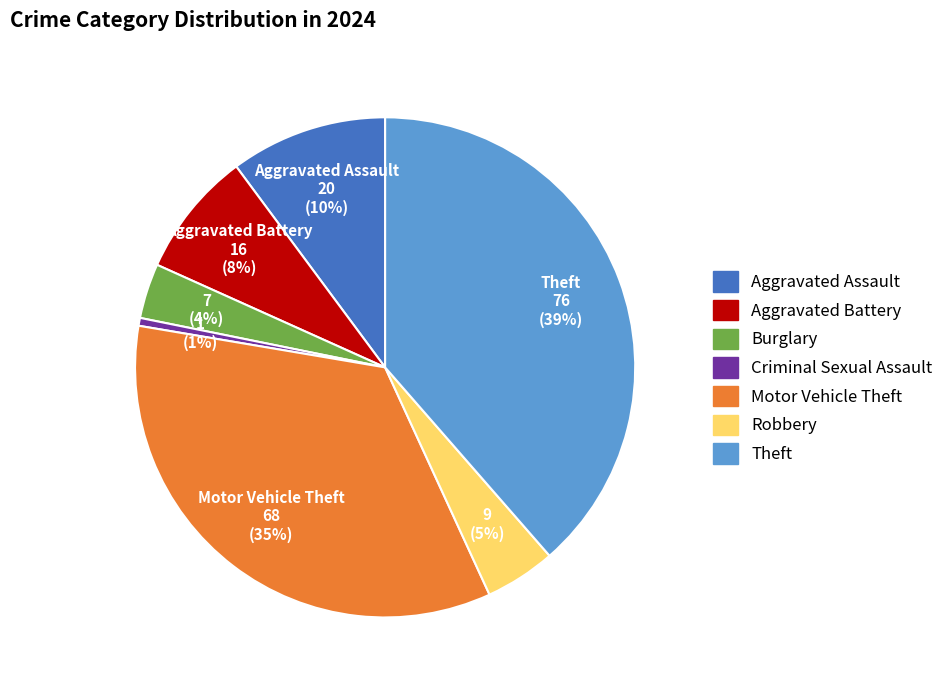

Do Aggravated Assault and Theft together represent more than half of the pie?

No